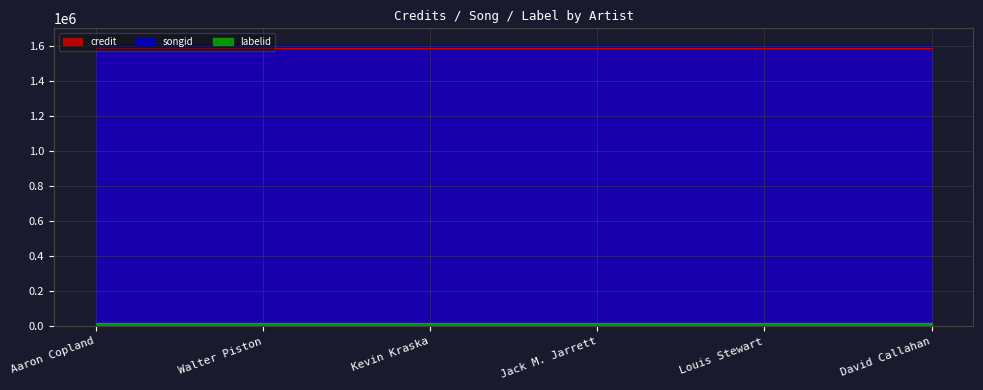

List the series in order of their peak value, highest first.

songid, credit, labelid